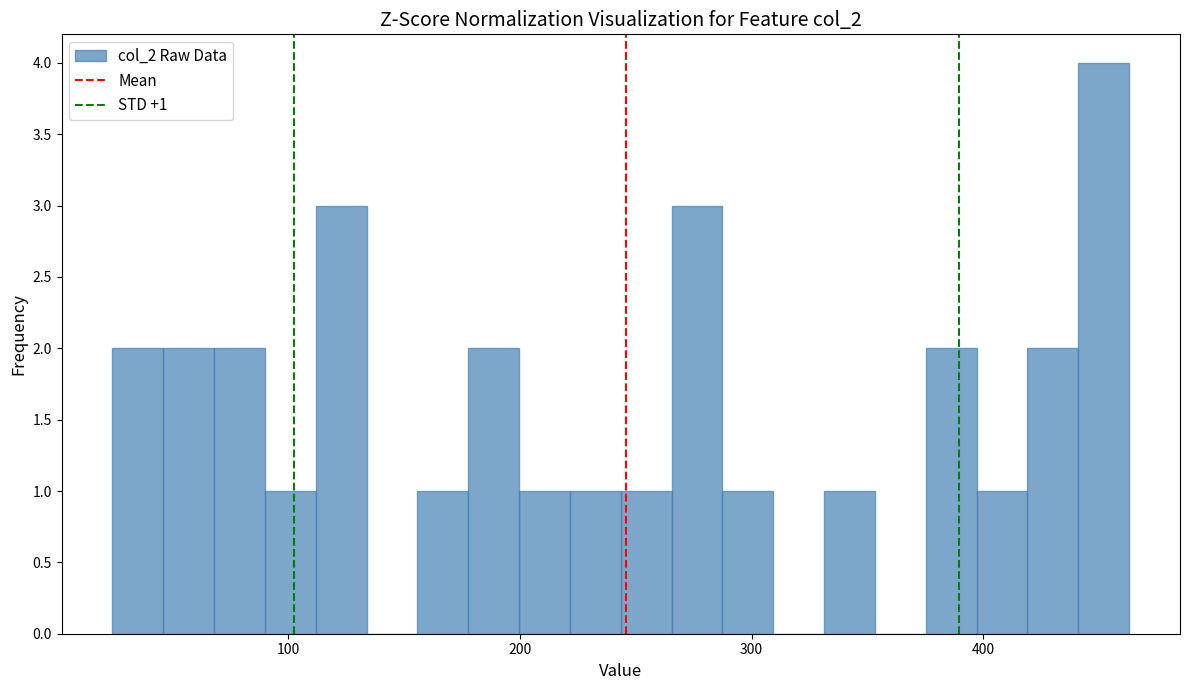

Around what value on the x-axis is the tallest bar? Give the approximate position of its centre, as read against the axis.

450